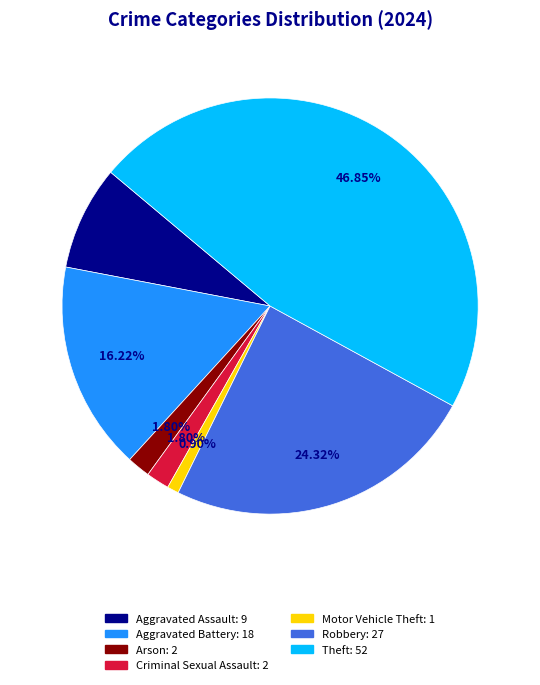

Is there a majority slice in this chart?

No